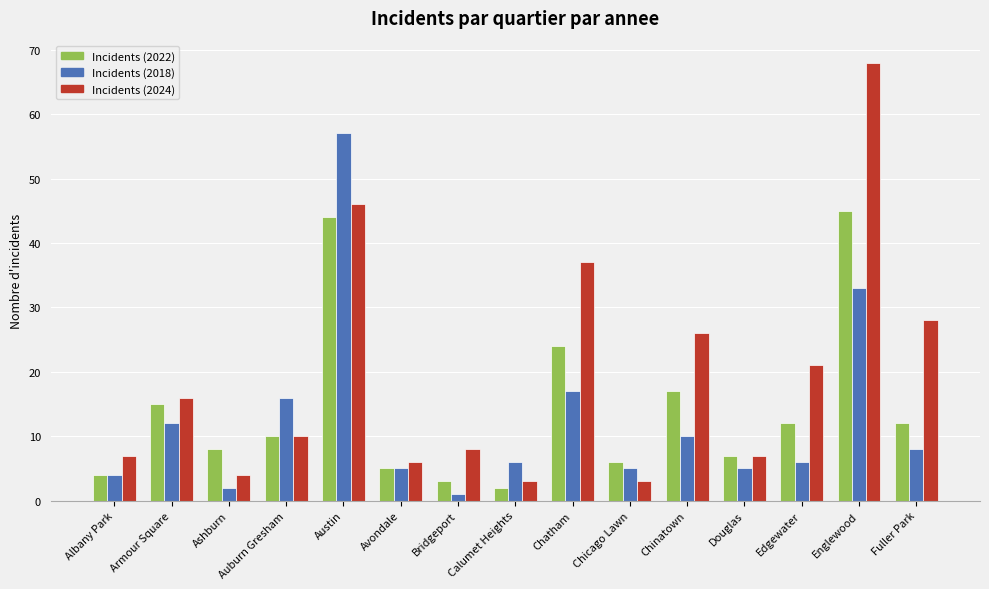

What is the total value across all series at Englewood?

146